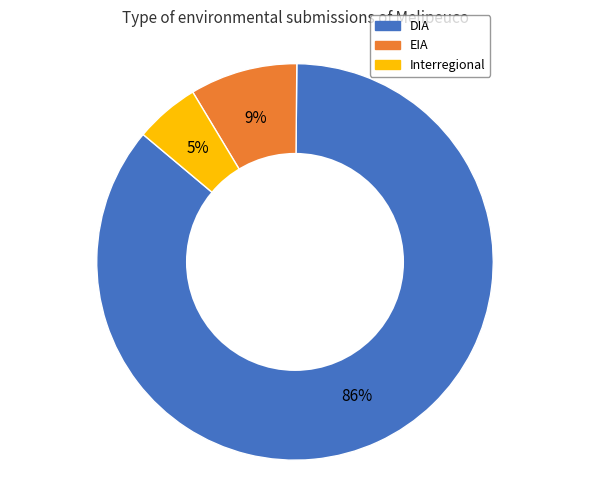

To the nearest percent, what is the average slice percentage?

33%